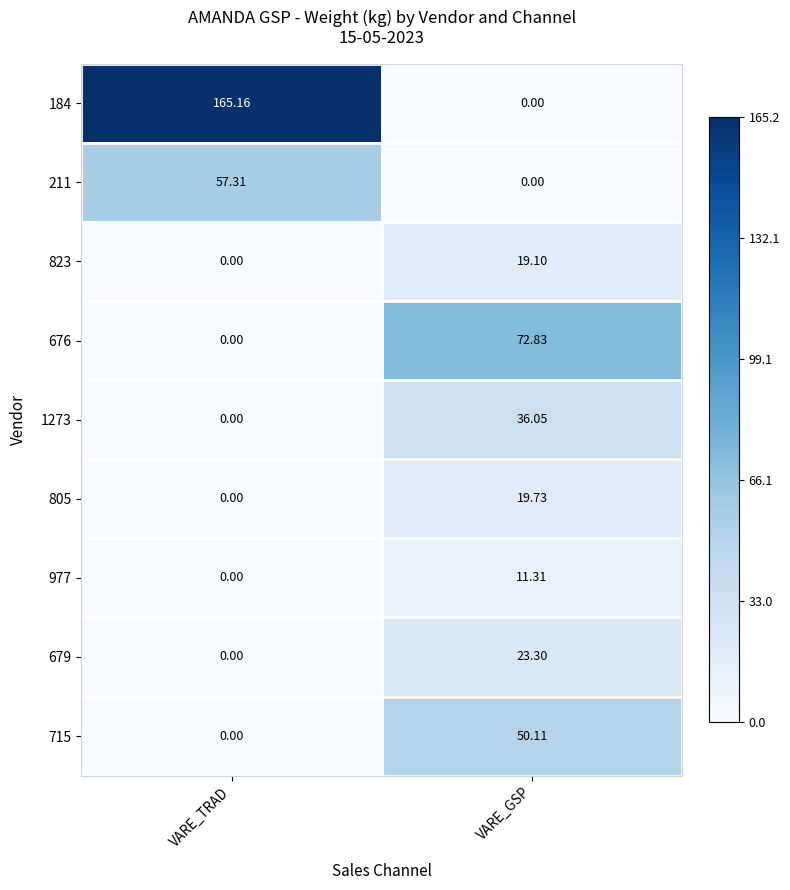

At which label is 805 closest to 9?

VARE_TRAD